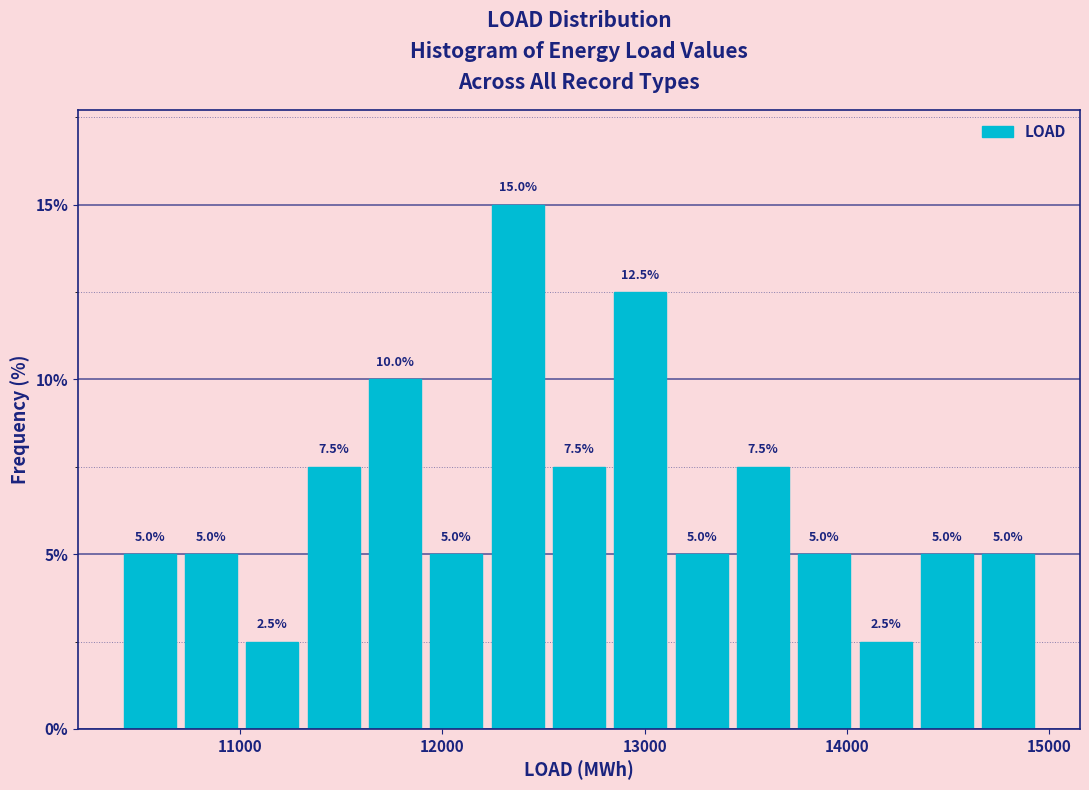

Read against the x-axis, roughly where is the centre of the tallest bar?

12400